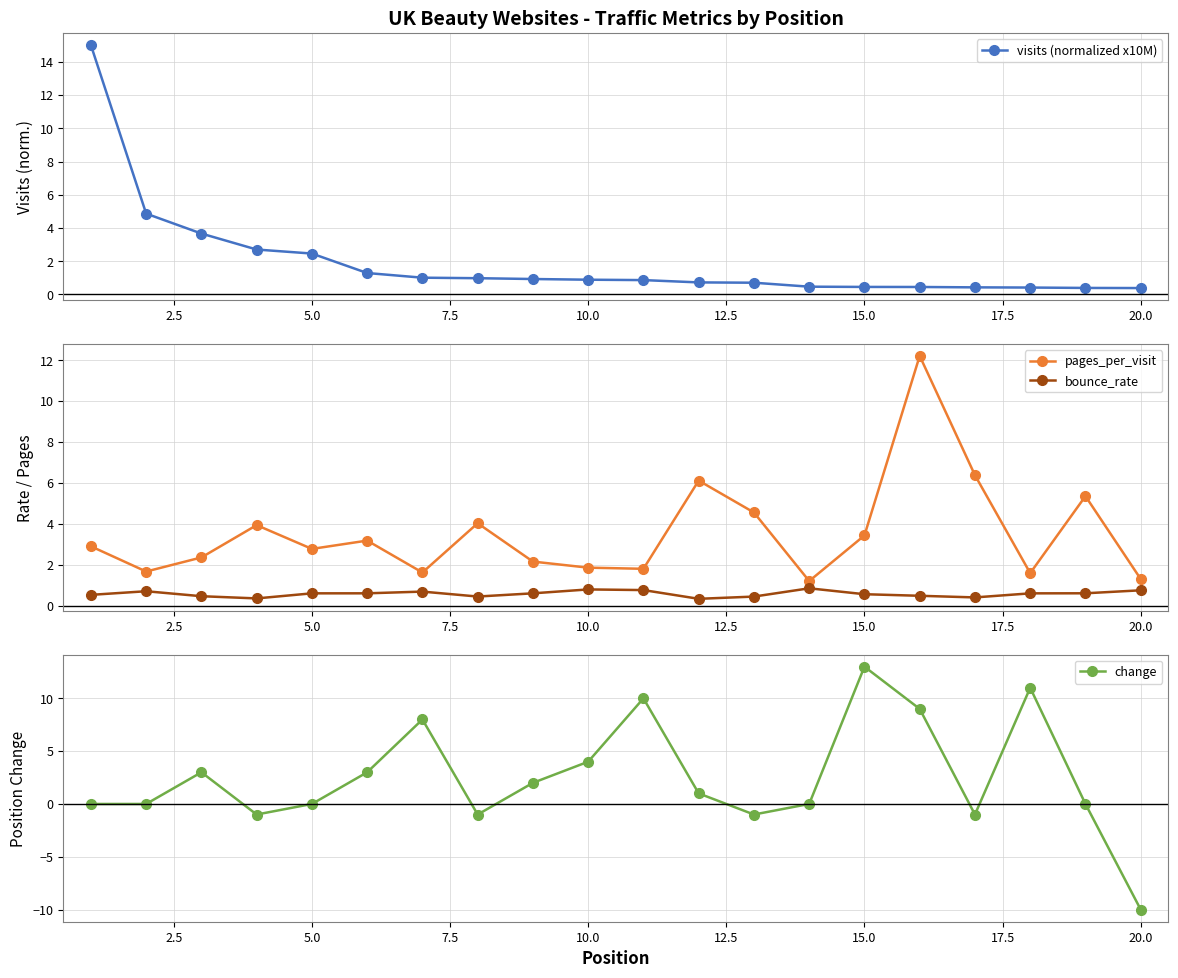

How many distinct data groups are displayed?

4